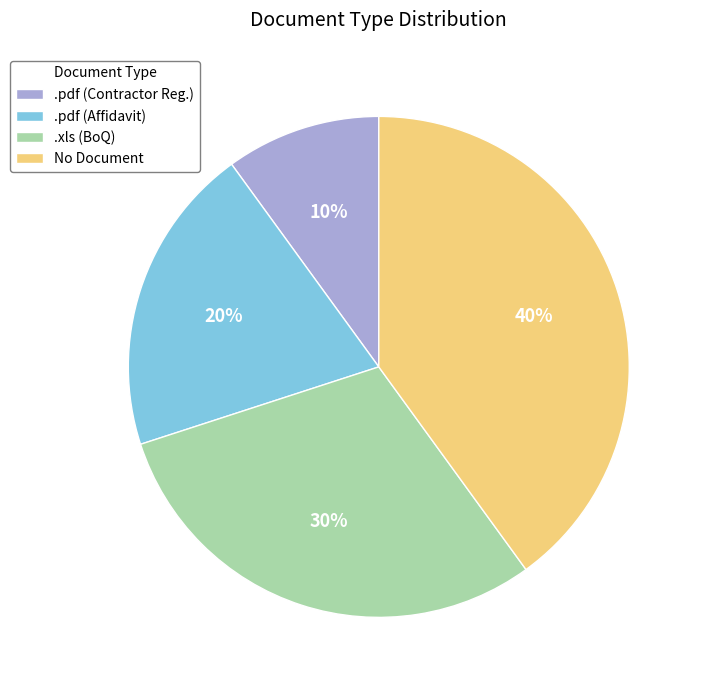

Is it true that .pdf (Contractor Reg.) is 24% of the pie?

False